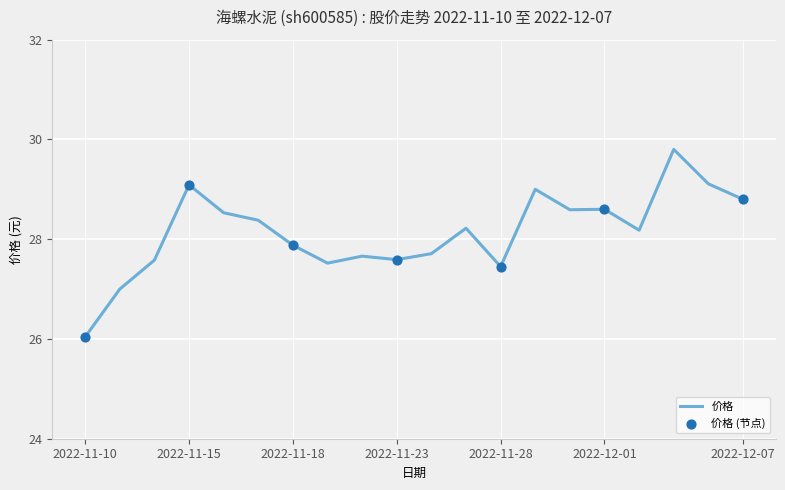

What is the smallest value displayed?

26.0